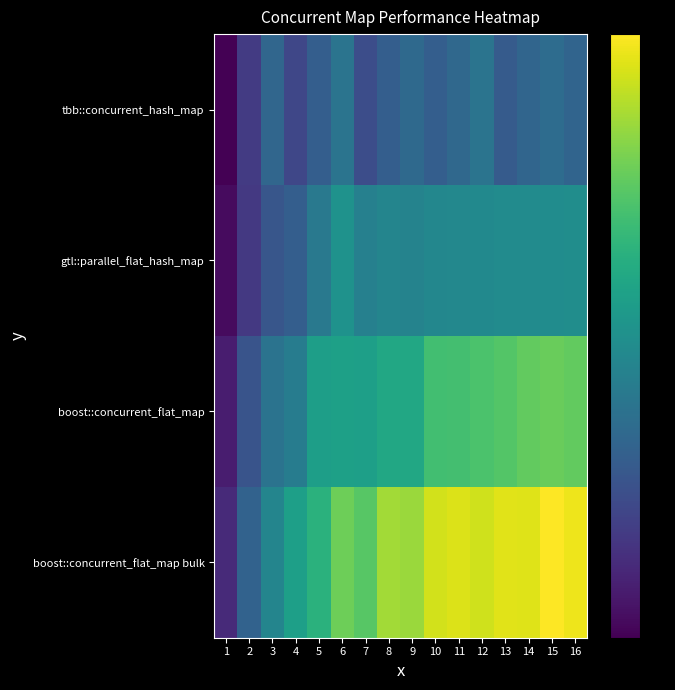

Reading left to right, list all the values displayed in this chart.

tbb::concurrent_hash_map: 1=9.4	2=17.4	3=24.5	4=19.1	5=23.0	6=27.0	7=20.2	8=23.0	9=25.1	10=23.0	11=24.8	12=27.0	13=22.4	14=24.2	15=25.5	16=24.1
gtl::parallel_flat_hash_map: 1=10.7	2=17.0	3=21.6	4=23.0	5=27.9	6=32.7	7=29.2	8=30.2	9=29.9	10=30.6	11=30.7	12=31.2	13=31.4	14=31.5	15=31.5	16=31.8
boost::concurrent_flat_map: 1=13.1	2=21.2	3=26.8	4=28.5	5=35.1	6=35.4	7=35.1	8=36.8	9=36.8	10=41.2	11=41.5	12=42.1	13=43.0	14=44.2	15=44.7	16=44.1
boost::concurrent_flat_map bulk: 1=14.8	2=23.8	3=30.2	4=35.3	5=38.6	6=45.0	7=43.3	8=48.8	9=48.3	10=52.0	11=52.7	12=51.8	13=53.0	14=52.9	15=55.1	16=53.9